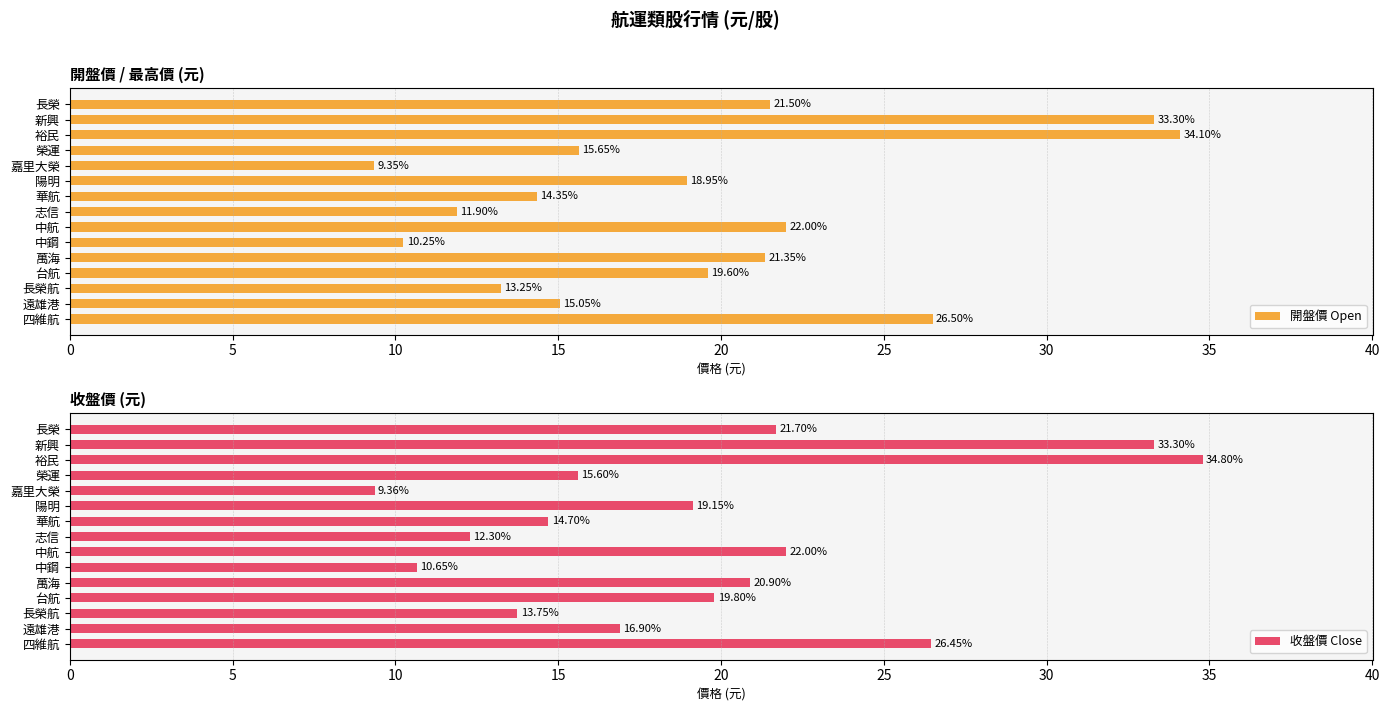

What is the difference between the 開盤價 Open values at 志信 and 四維航?

14.6